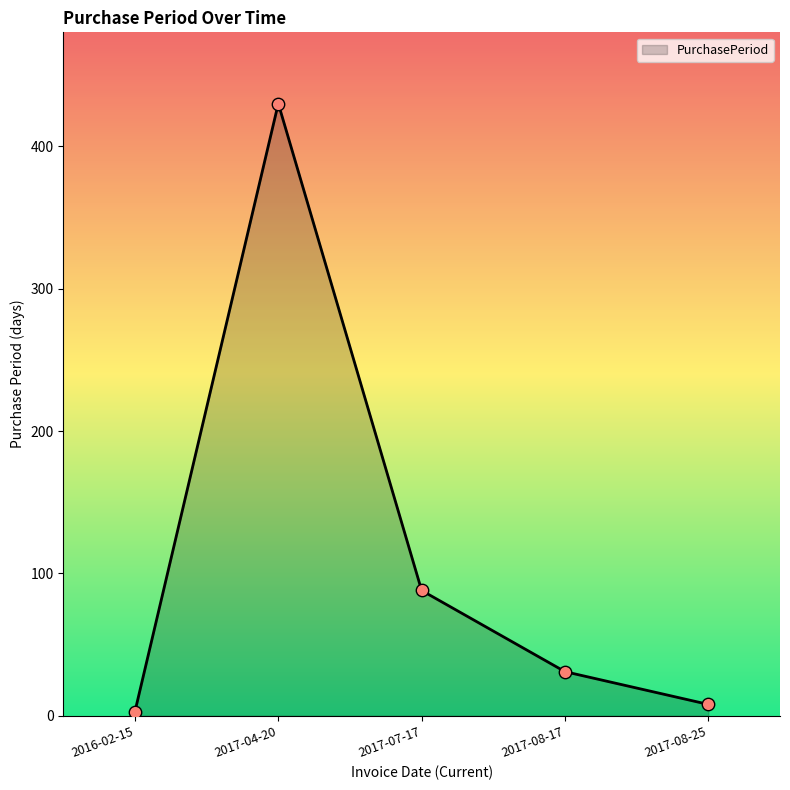

What is the ratio of the value at 2017-08-25 to the value at 2016-02-15?

2.7